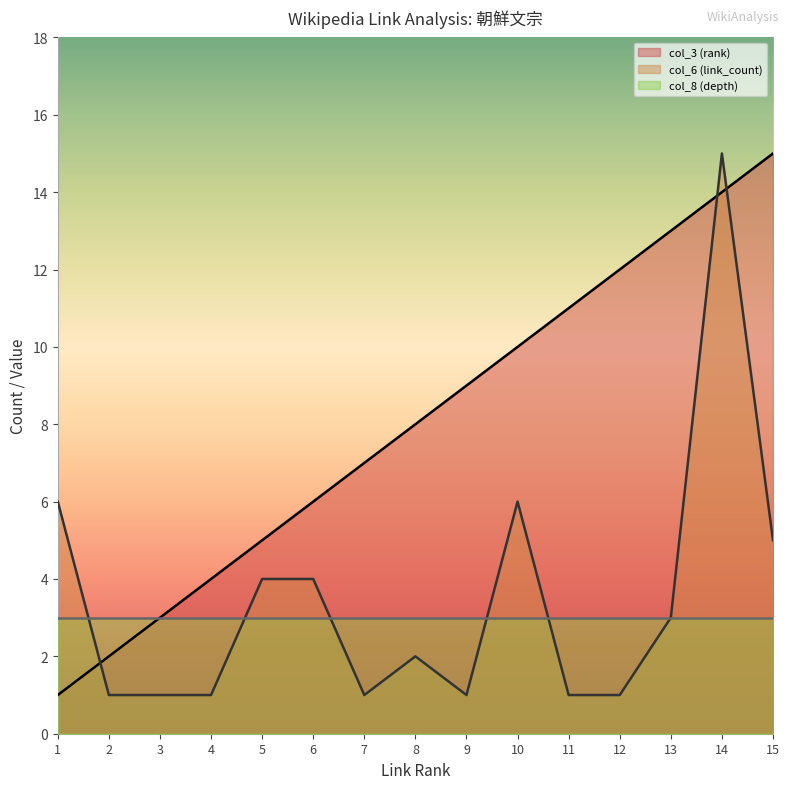

What is the value of the col_3 (rank) point at the 13th from the left?

13